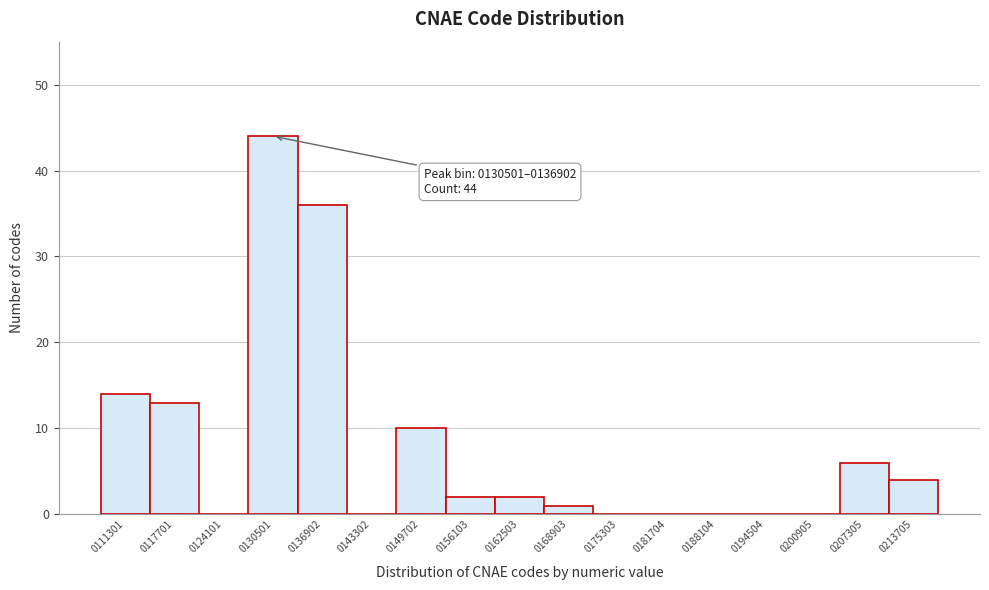

Reading right to left, extract all data points from this chart.

0213705=4	0207305=6	0200905=0	0194504=0	0188104=0	0181704=0	0175303=0	0168903=1	0162503=2	0156103=2	0149702=10	0143302=0	0136902=36	0130501=44	0124101=0	0117701=13	0111301=14